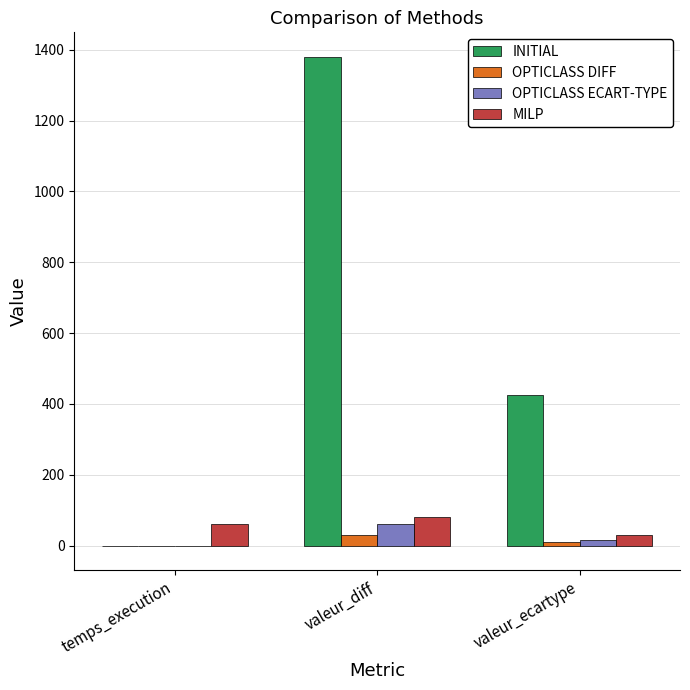

How many values in the OPTICLASS ECART-TYPE series exceed 14?

2